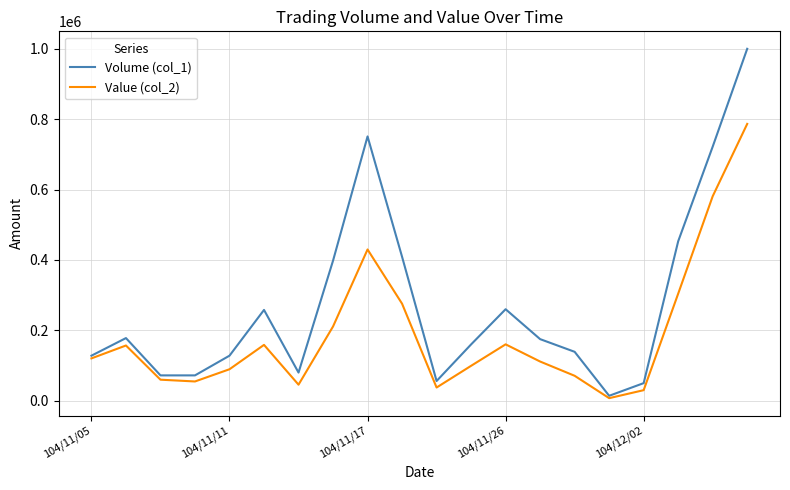

Which series has the widest spread of values?

Volume (col_1)